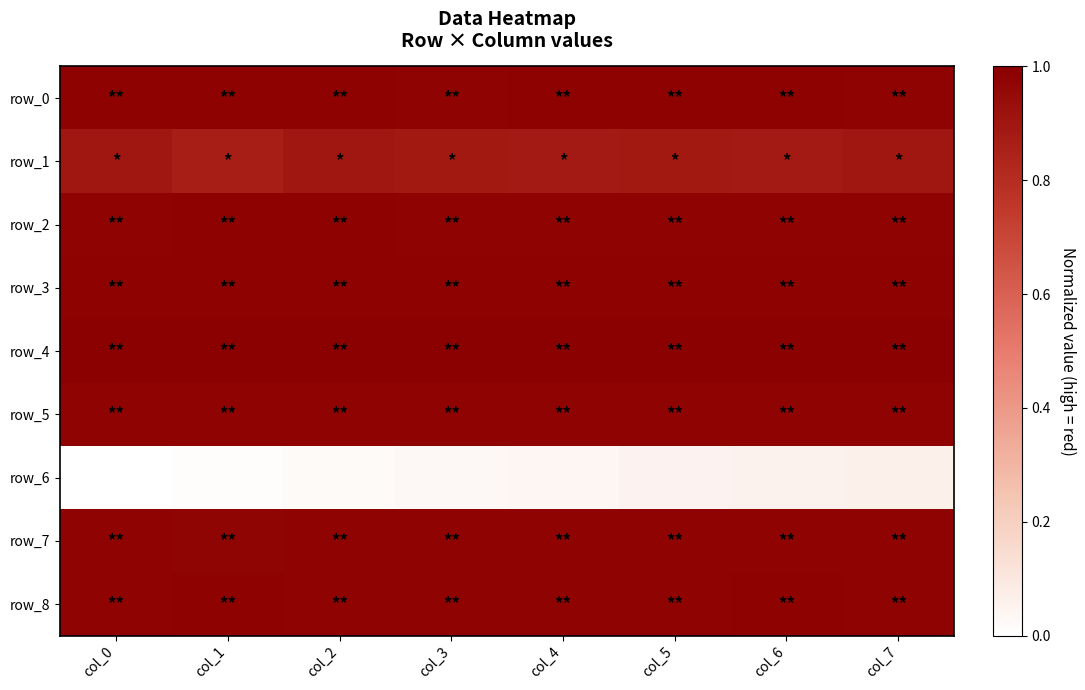

What is the total value across all series at col_2?

7.8